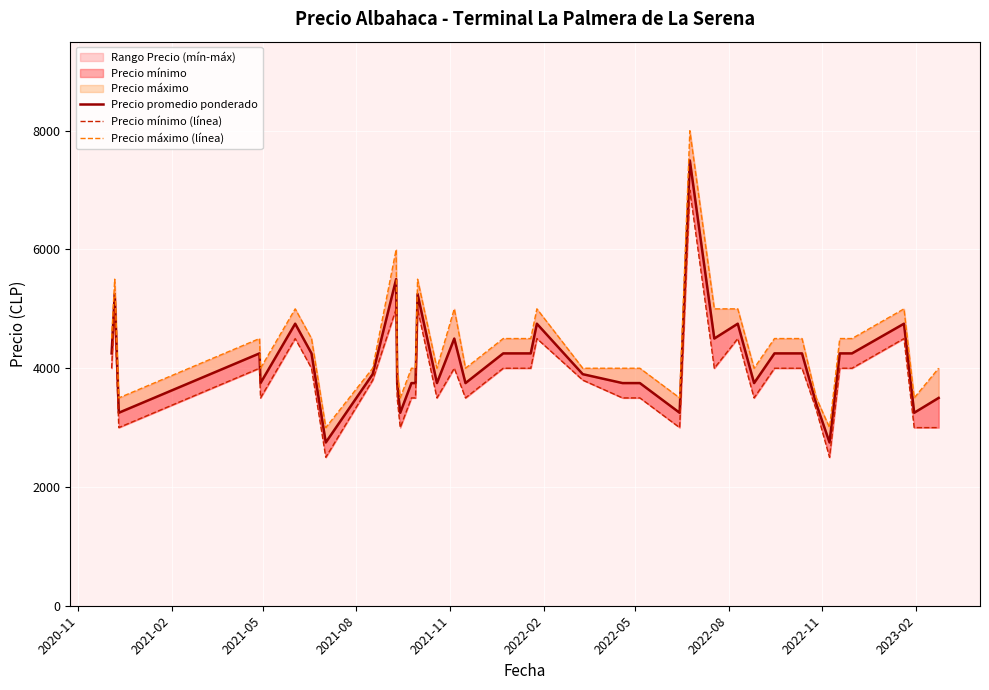

What is the sum of all Precio máximo (línea) values?

175500